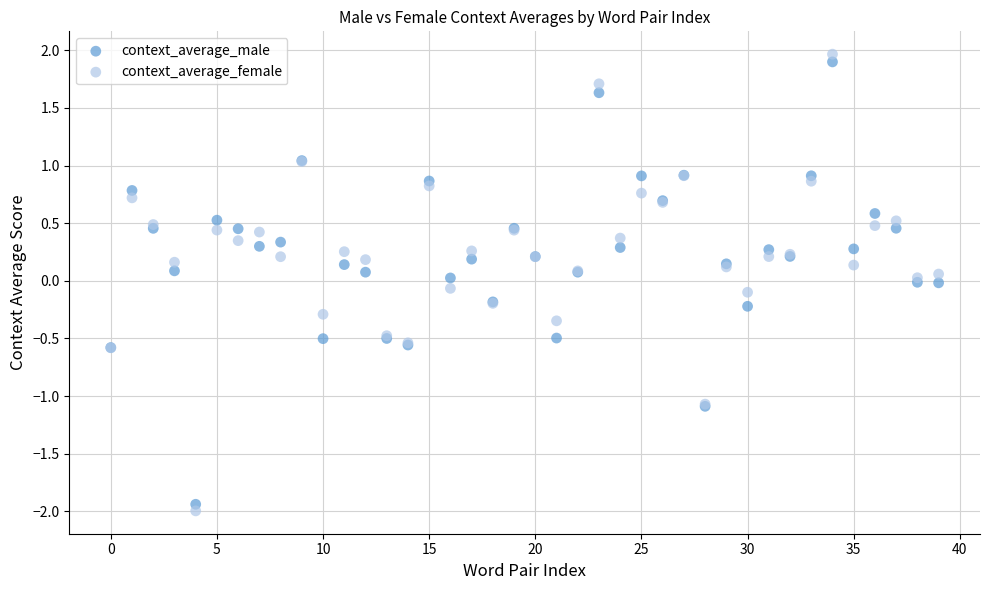

Which series contains the highest Y value?

context_average_female